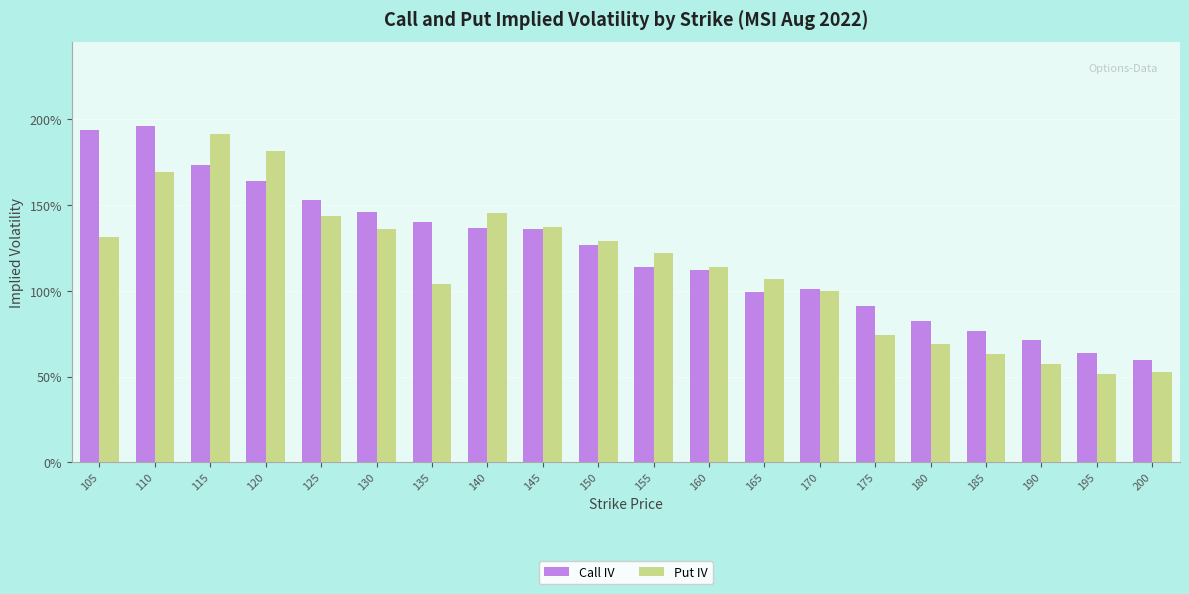

Does the chart contain stacked bars?

No